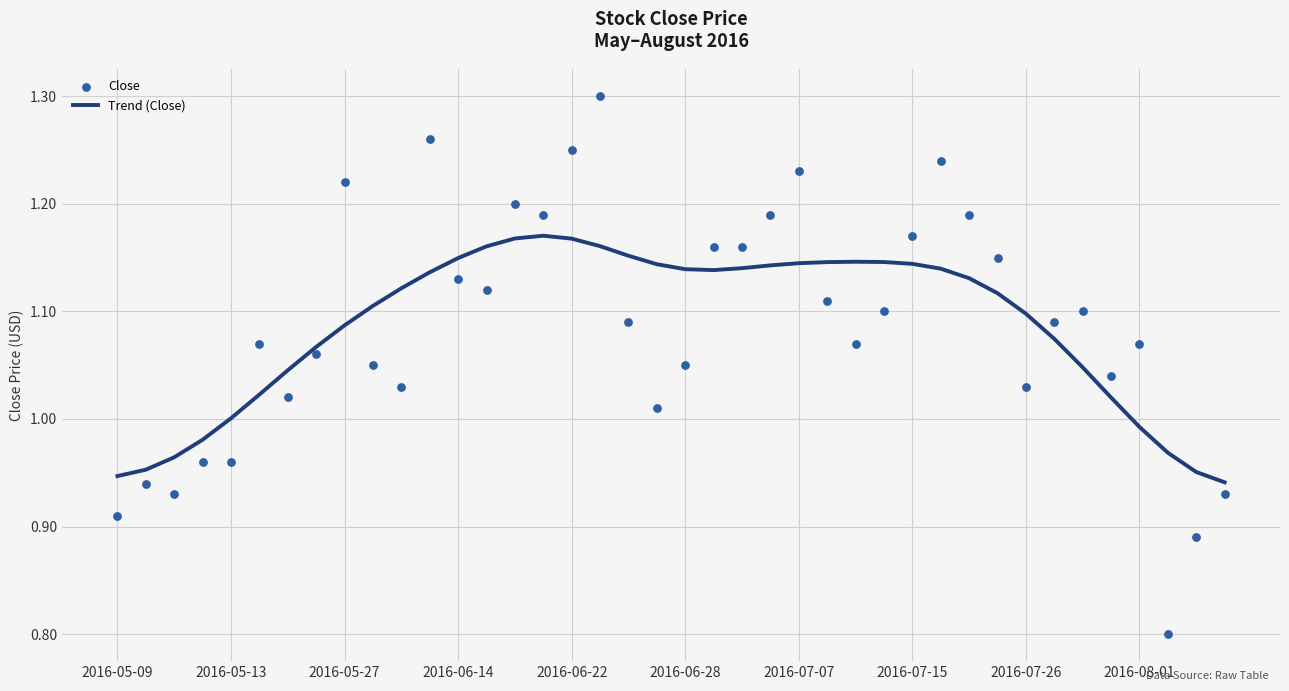

Which series reaches the minimum Y coordinate?

Close